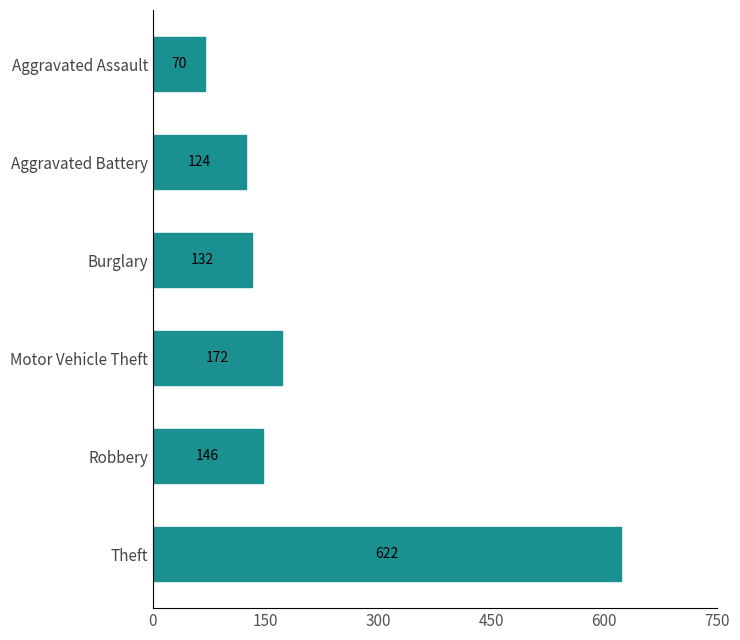

Is it true that the value at Aggravated Battery is 124?

True